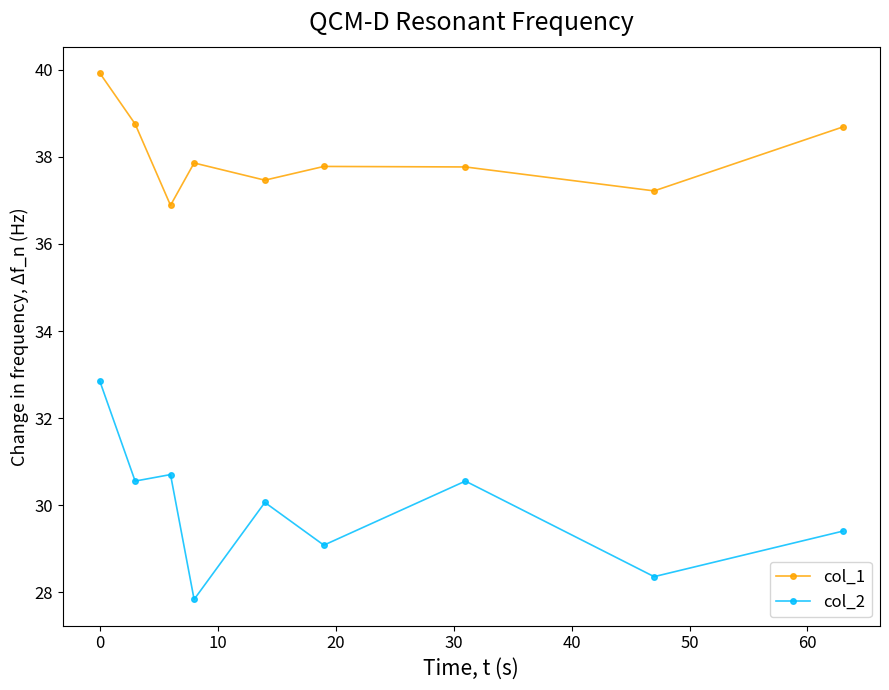

Rank the series by their average value, from lowest to highest.

col_2, col_1